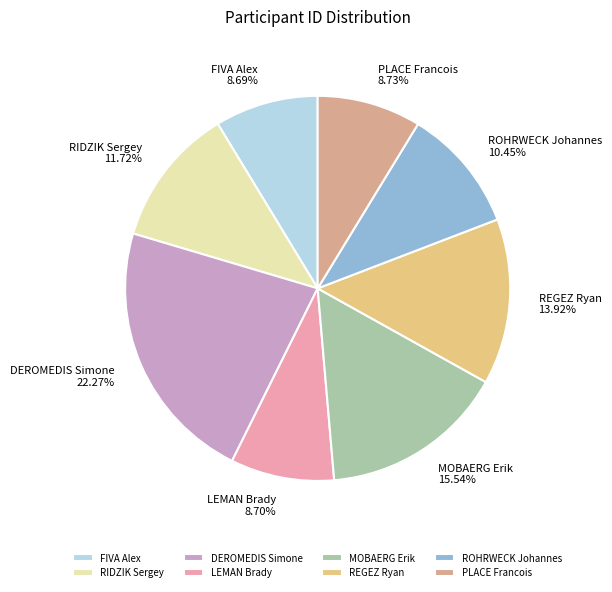

Which category has the biggest portion of the pie?

DEROMEDIS Simone